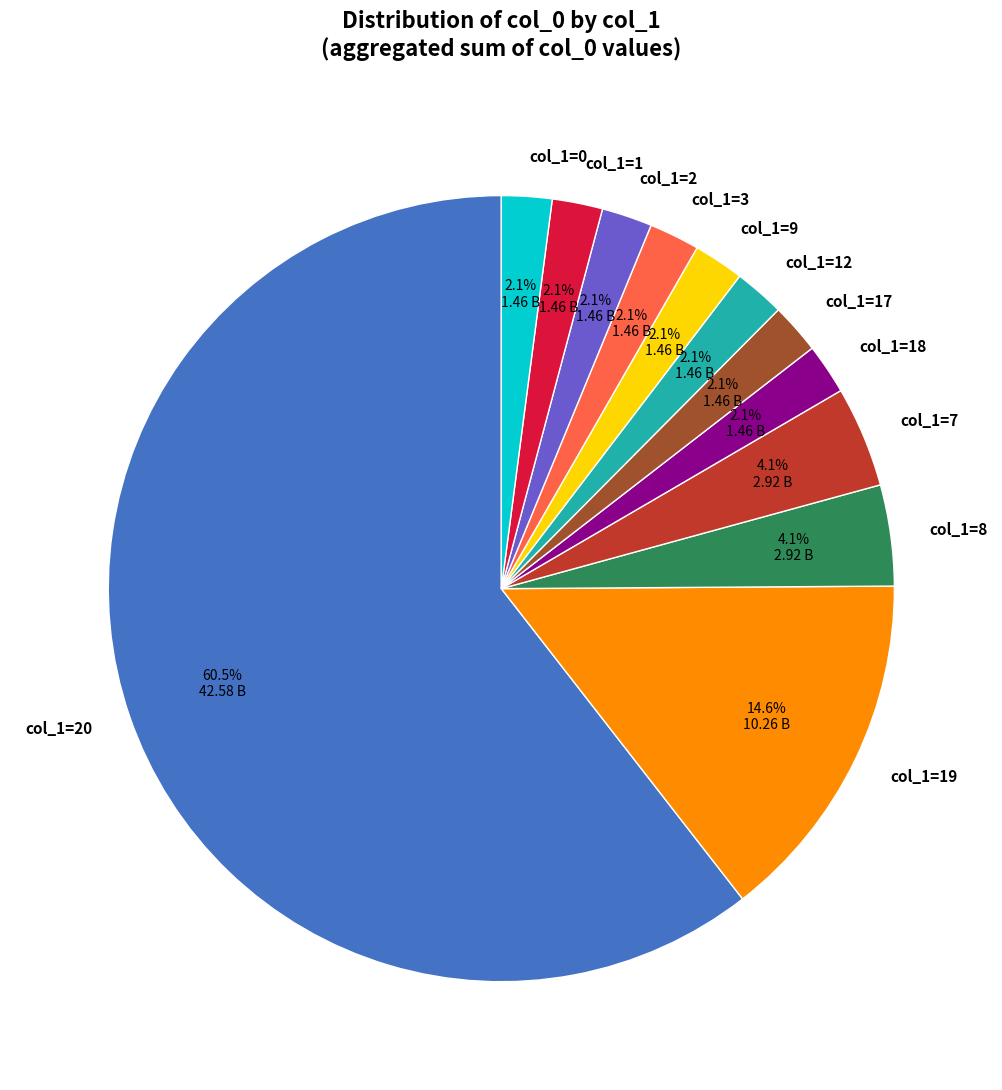

Which slice is the largest?

col_1=20